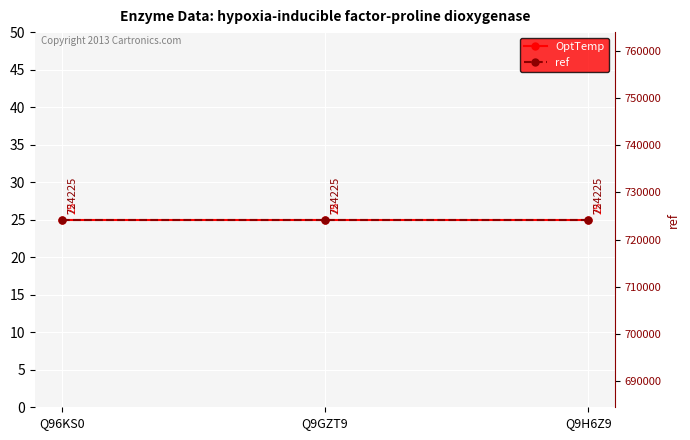

Rank the series by their average value, from highest to lowest.

ref, OptTemp